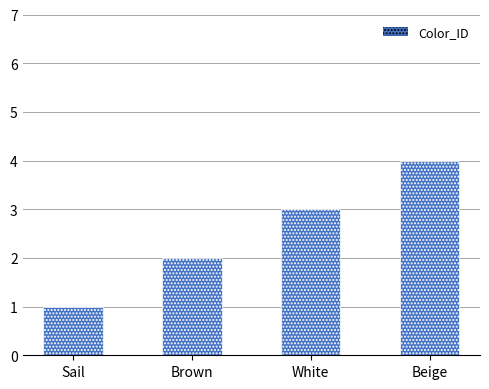

What is the change in value from Sail to Beige?

+3